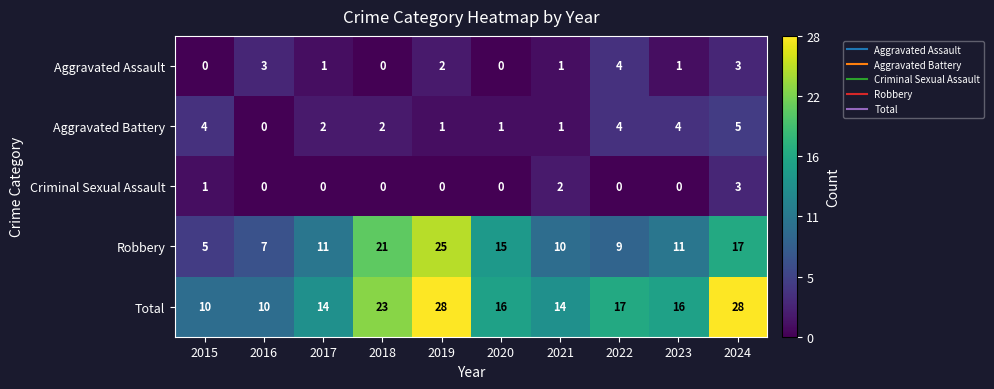

Is the value of Robbery at 2024 greater than the value of Total at 2016?

Yes